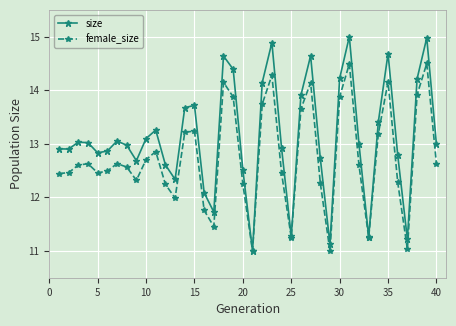

Which series has the largest total across all categories?

size